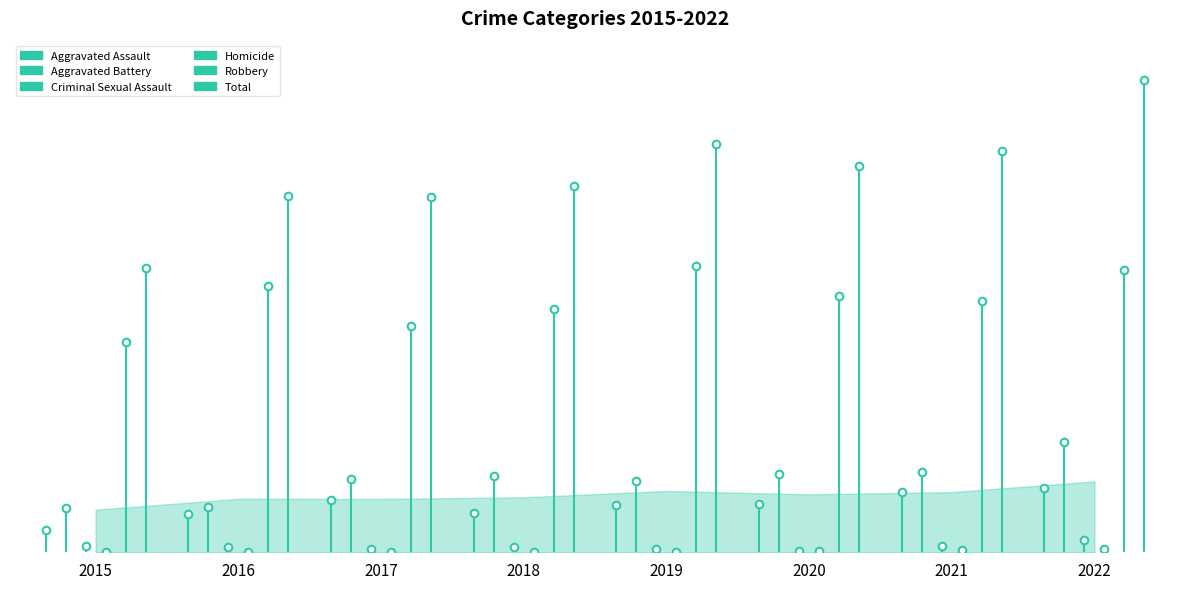

Which series reaches the maximum Y coordinate?

Total